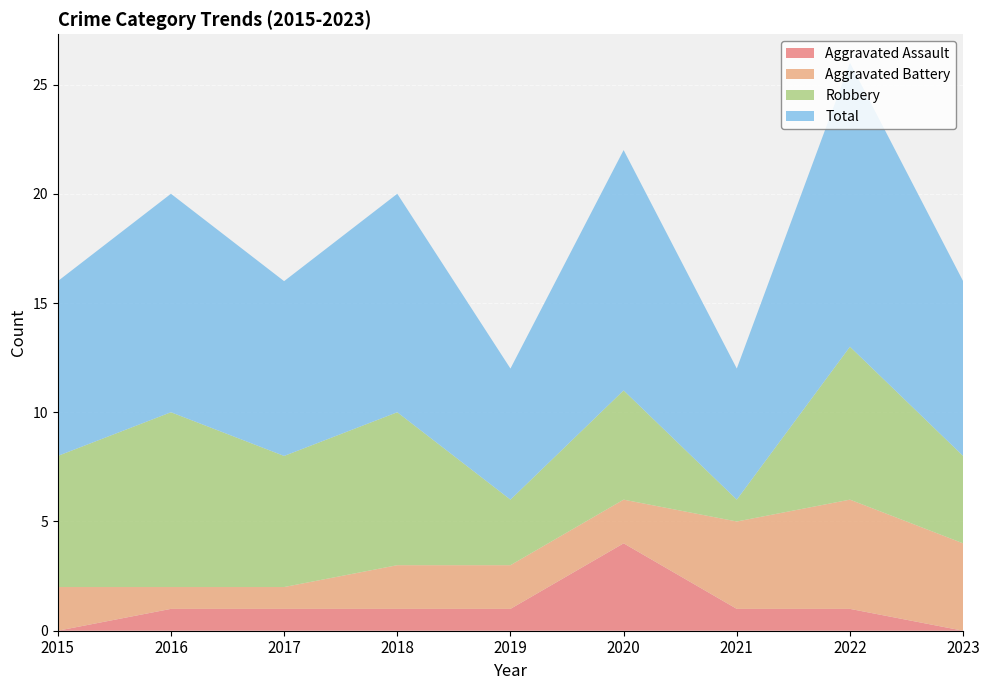

Reading left to right, what are all the values shown in this chart?

Aggravated Assault: 0	1	1	1	1	4	1	1	0
Aggravated Battery: 2	1	1	2	2	2	4	5	4
Robbery: 6	8	6	7	3	5	1	7	4
Total: 8	10	8	10	6	11	6	13	8